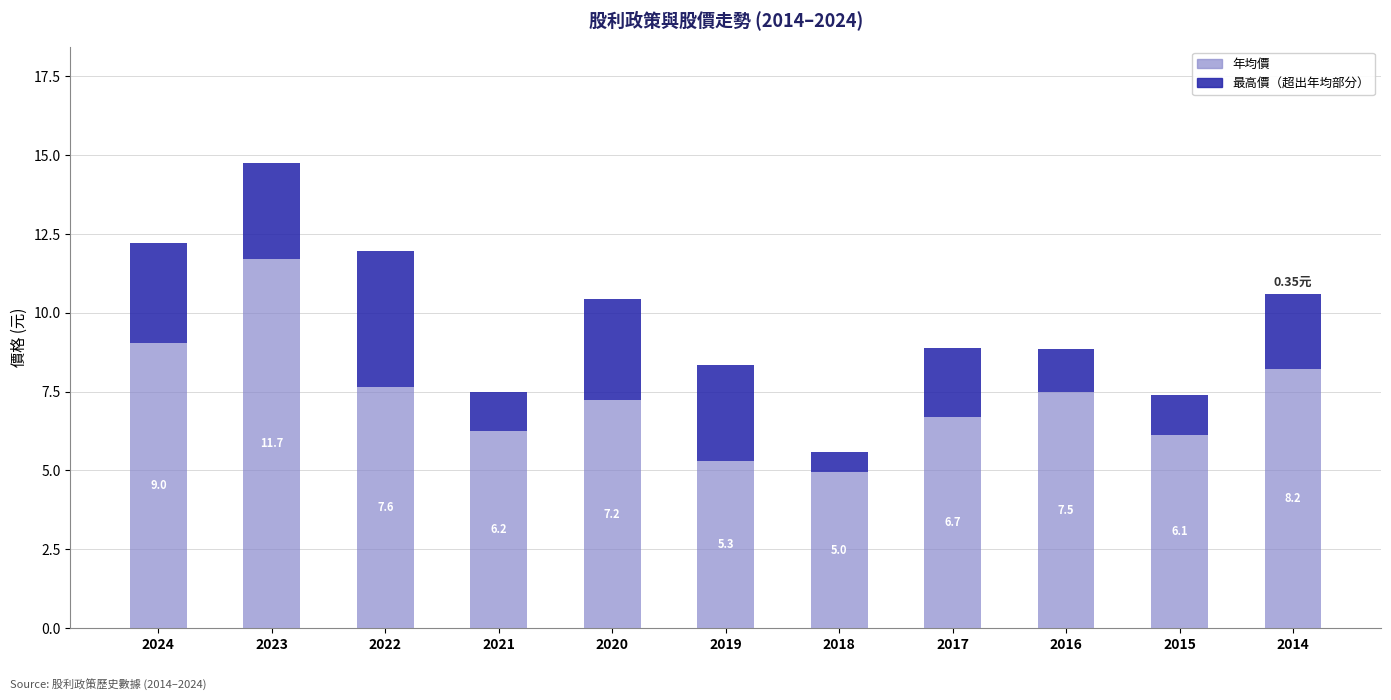

What is the sum of the 年均價 values at 2020 and 2023?

18.9